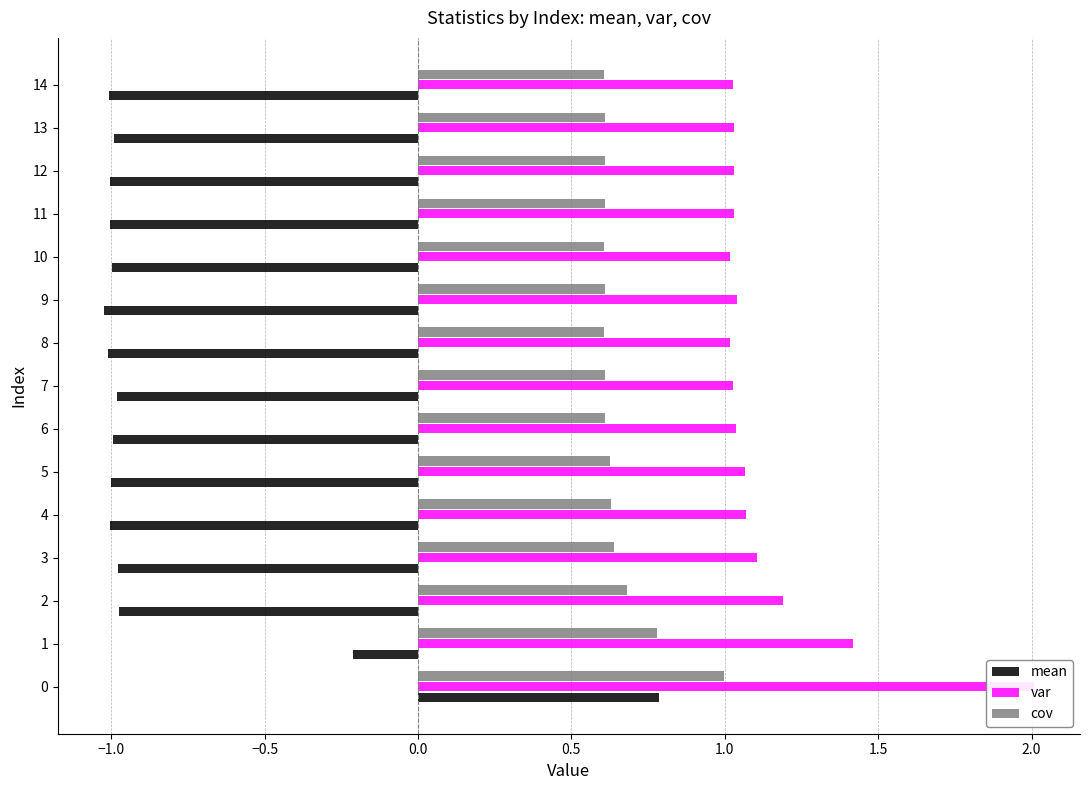

Rank the series by their maximum value, from highest to lowest.

var, cov, mean